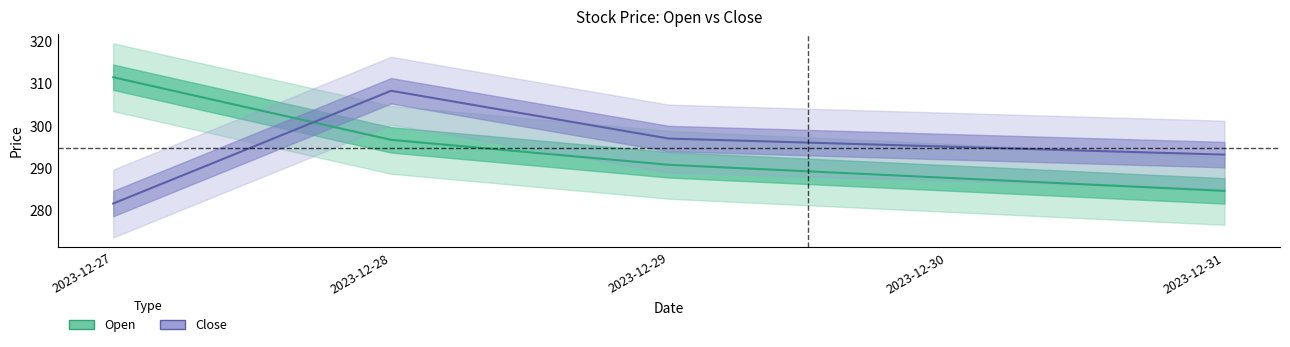

What is the spread (max minus min) of values at 2023-12-28?

11.6